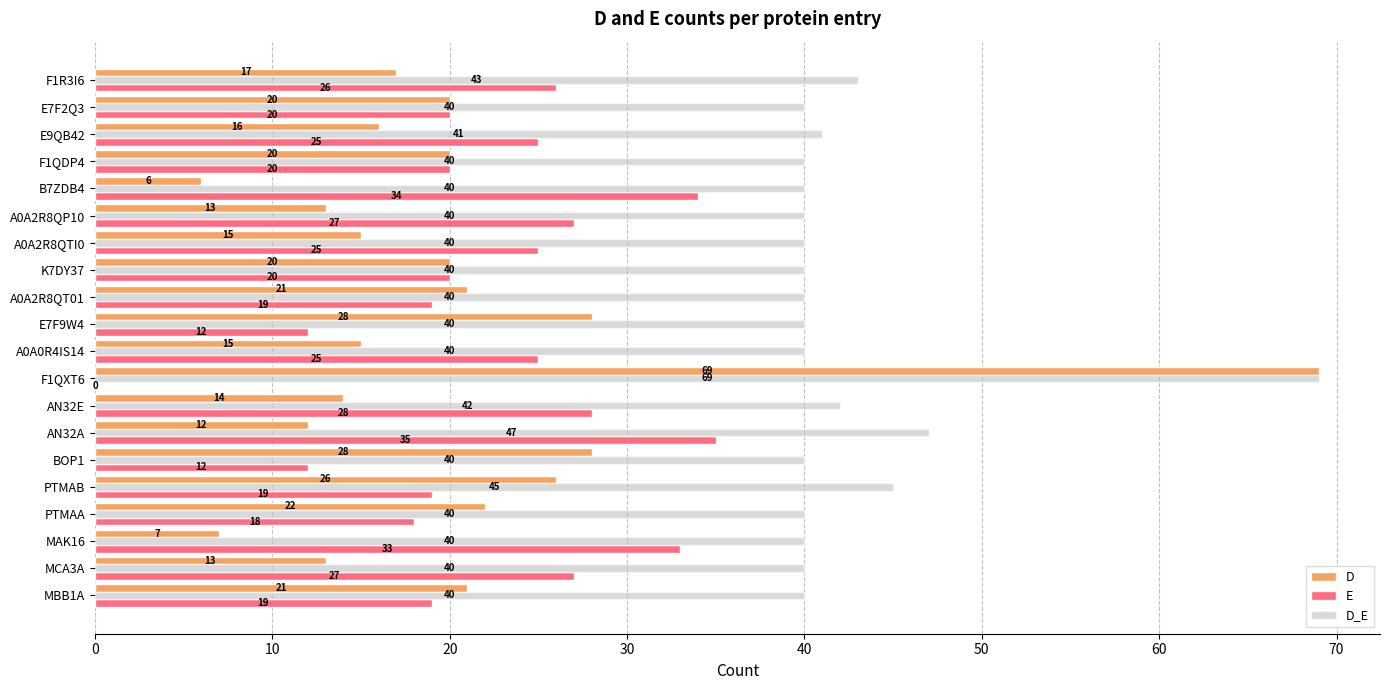

True or false: D has a value of 21 at MBB1A.

True